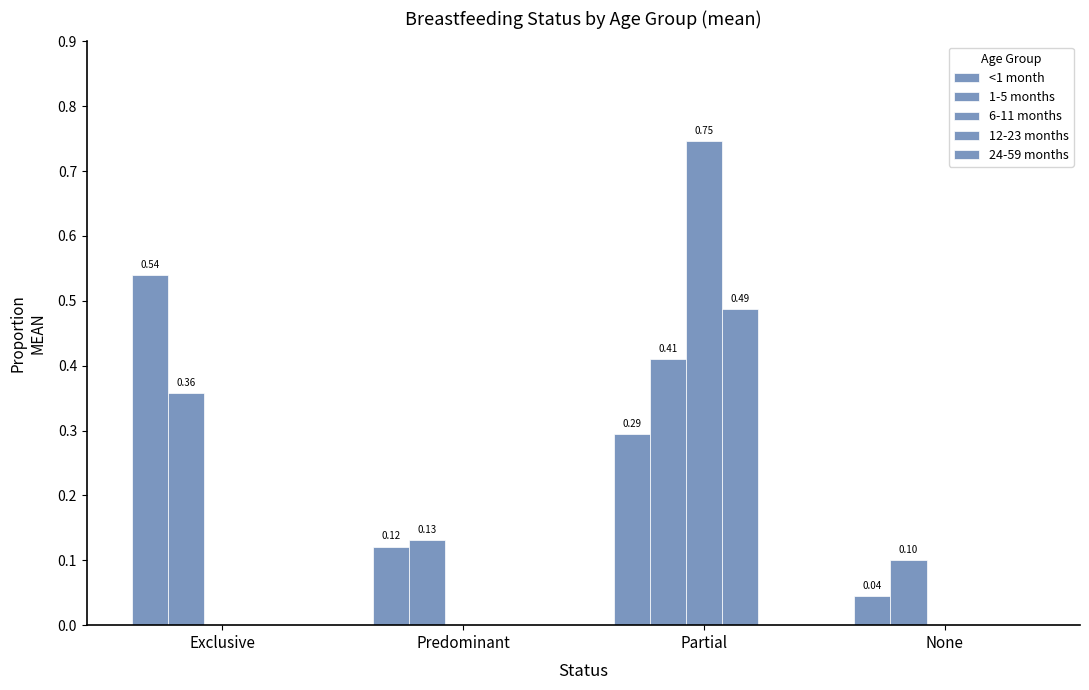

How many categories are shown in the chart?

4